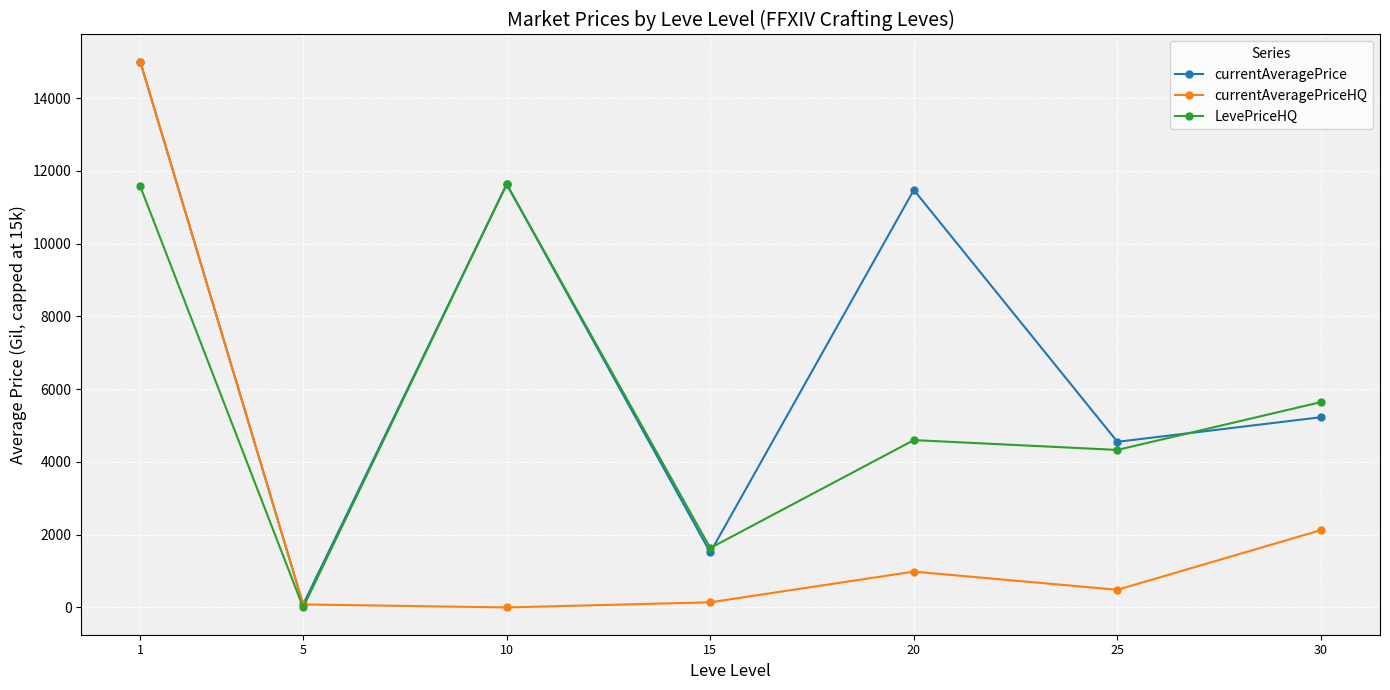

The value of LevePriceHQ at 5 is 5452.3. True or false?

False